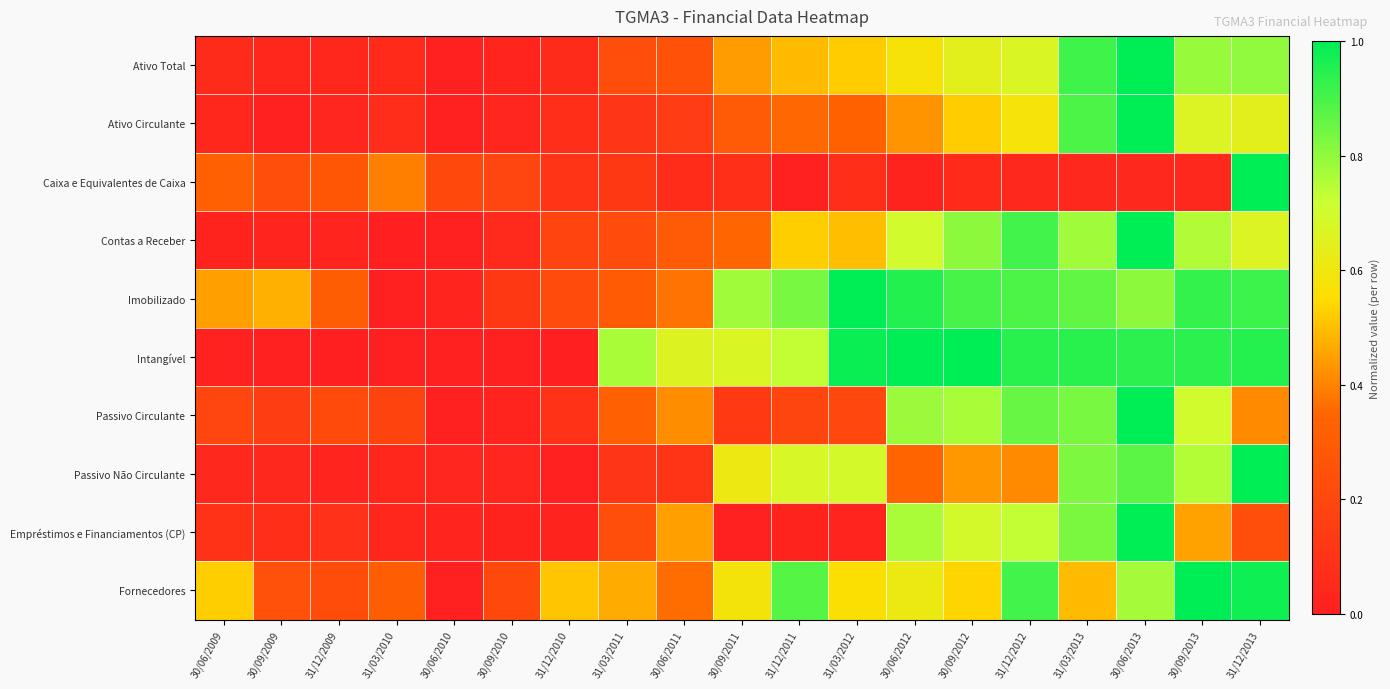

Between 30/09/2010 and 31/12/2009, which is larger?

31/12/2009